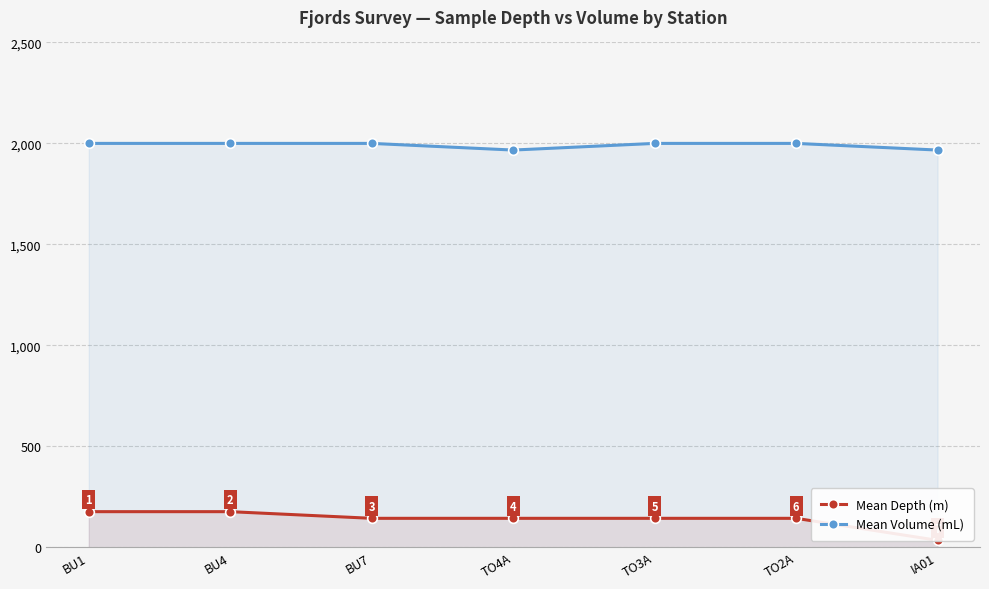

Is it true that Mean Depth (m) equals 17 at IA01?

False